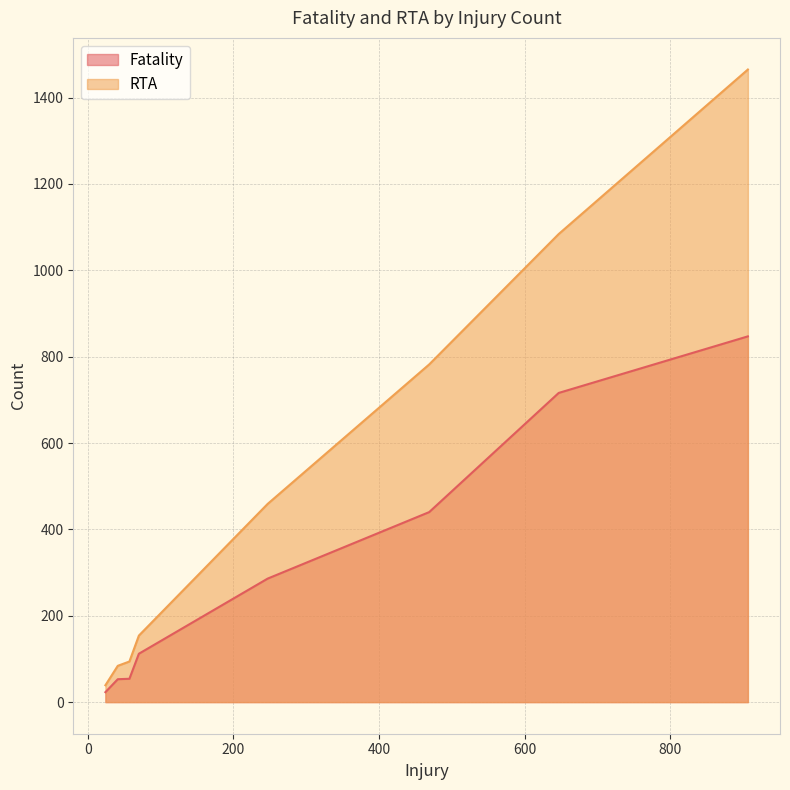

Rank the series by their average value, from lowest to highest.

Fatality, RTA